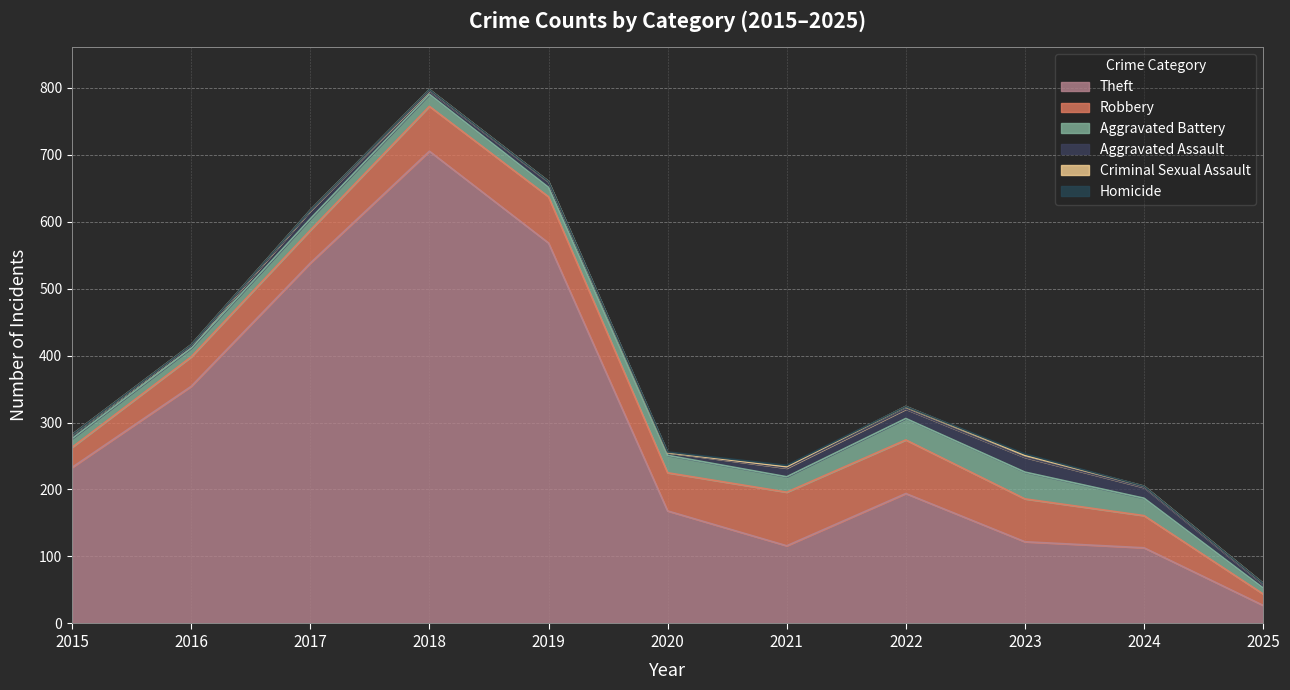

Rank the series by their maximum value, from highest to lowest.

Theft, Robbery, Aggravated Battery, Aggravated Assault, Criminal Sexual Assault, Homicide